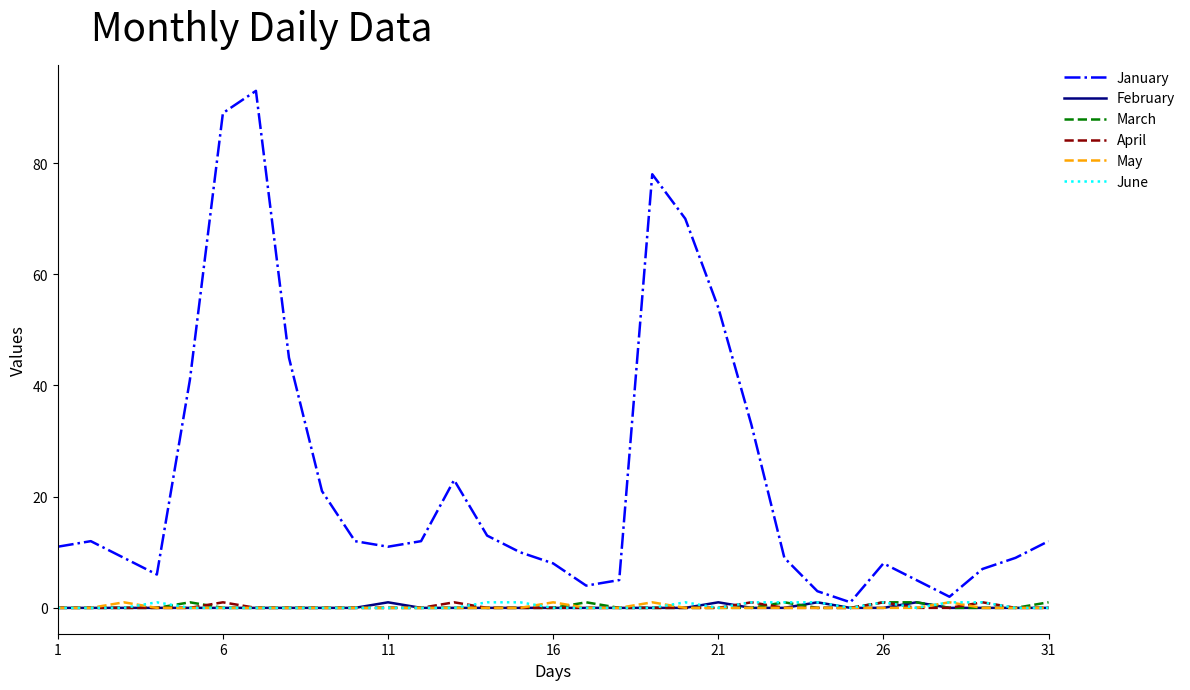

Which series has the largest total across all categories?

January